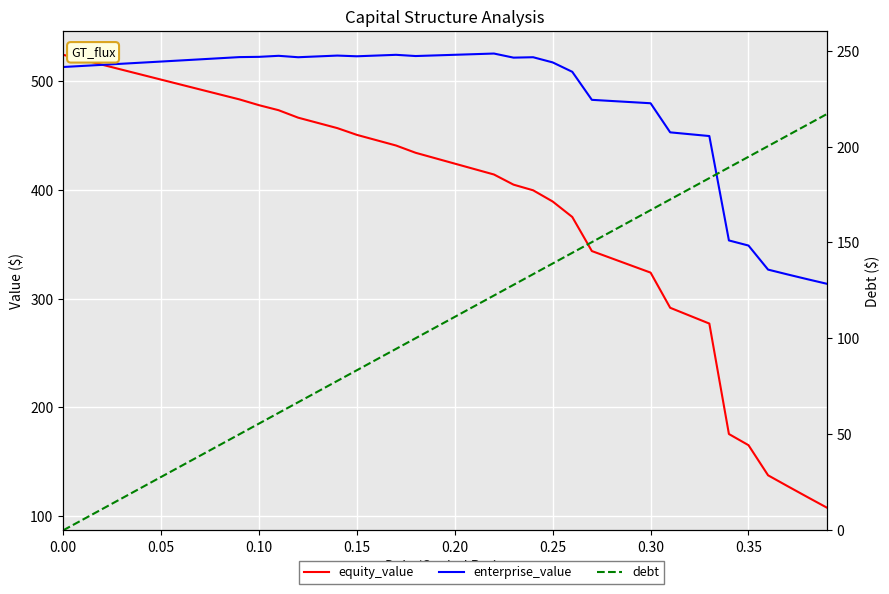

What is the sum of all equity_value values?

15415.5